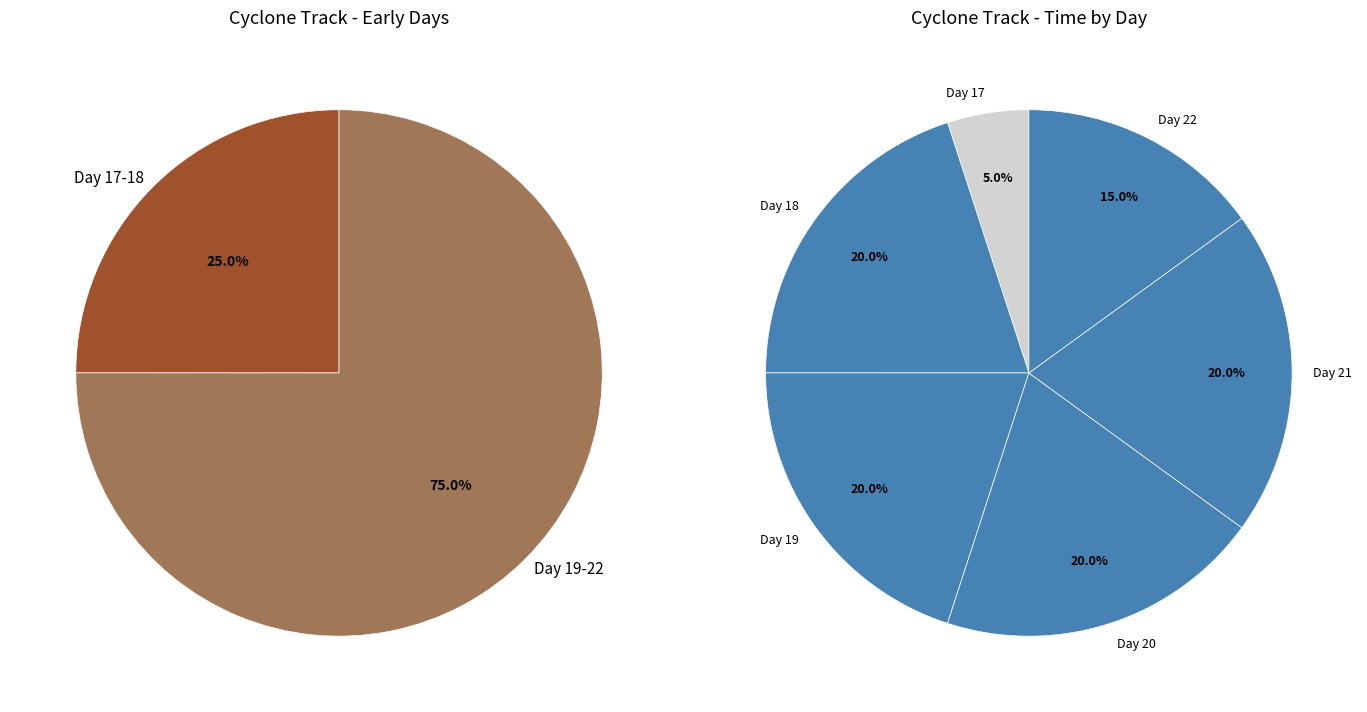

Is there any slice that represents more than half of the pie?

No